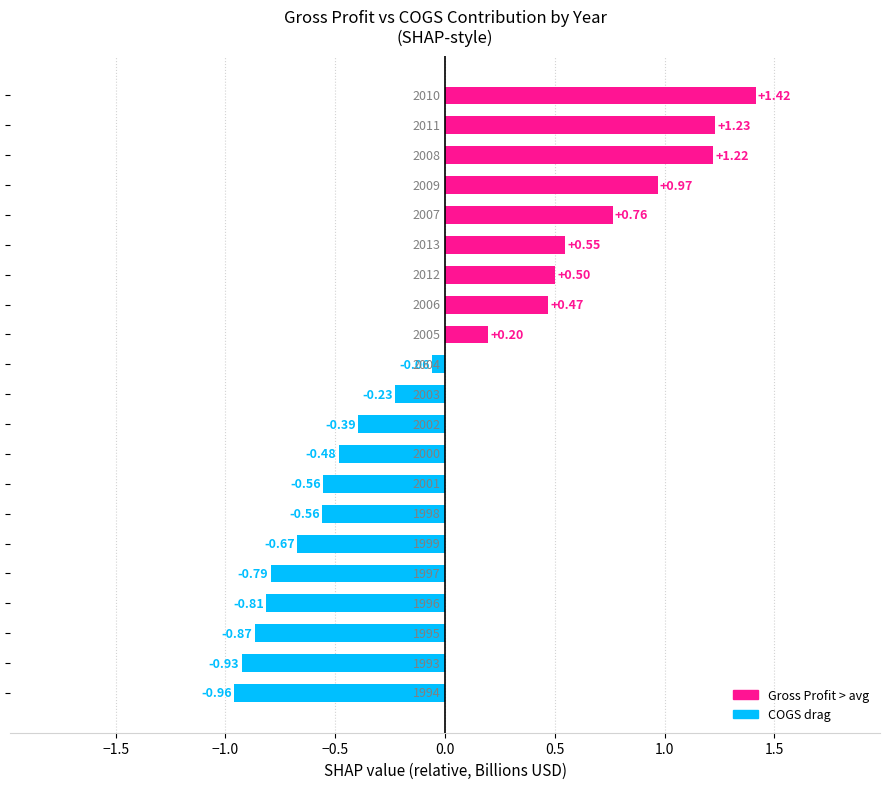

Are the bars grouped side by side (vs. stacked)?

No